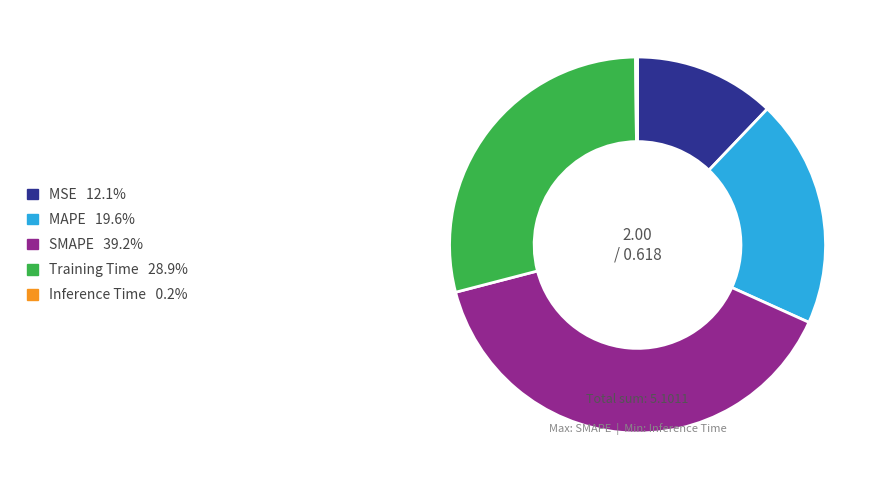

Is there a majority slice in this chart?

No